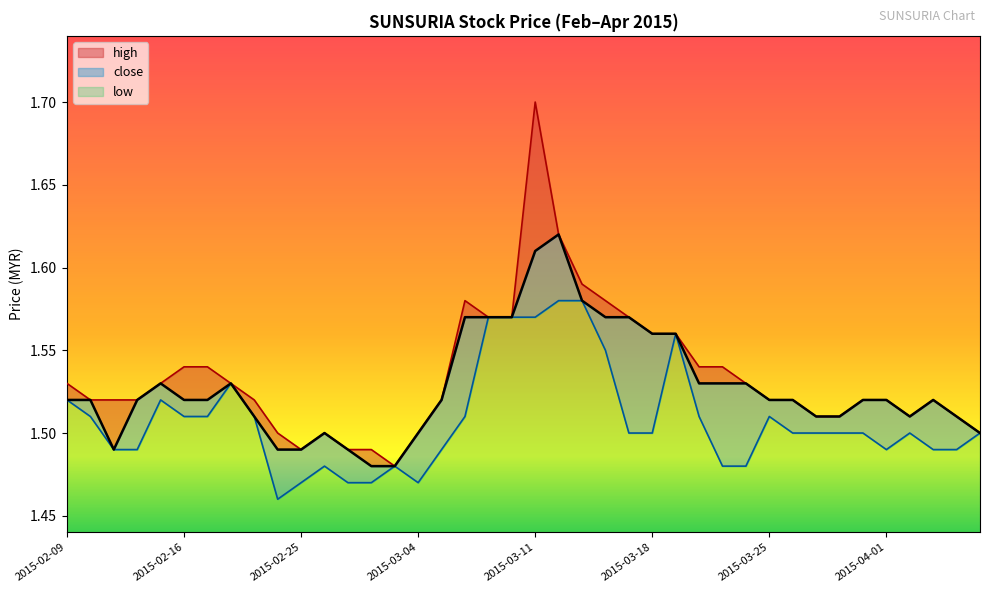

Rank the series by their average value, from highest to lowest.

high, close, low